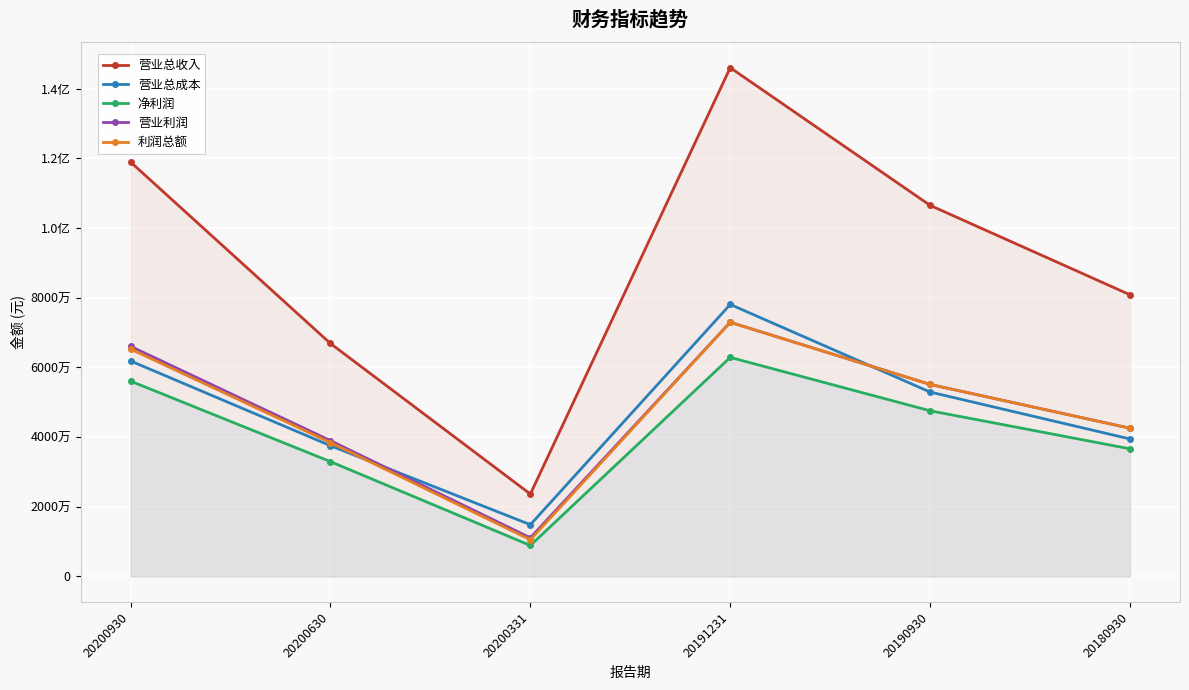

At which label is 营业总收入 closest to 84847862?

20180930